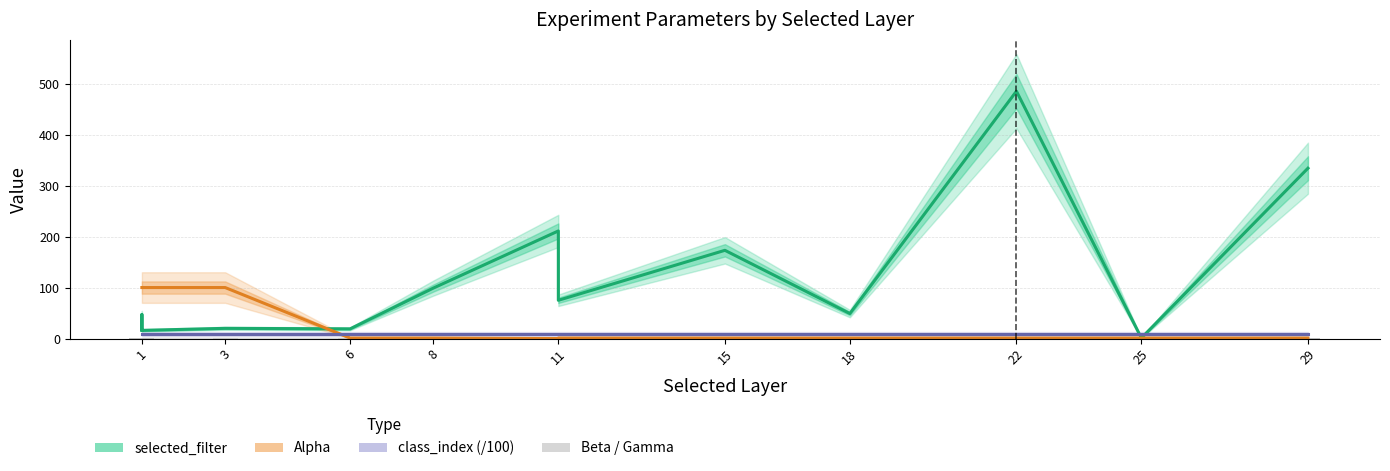

True or false: Alpha has a value of 1.0 at 11.

True